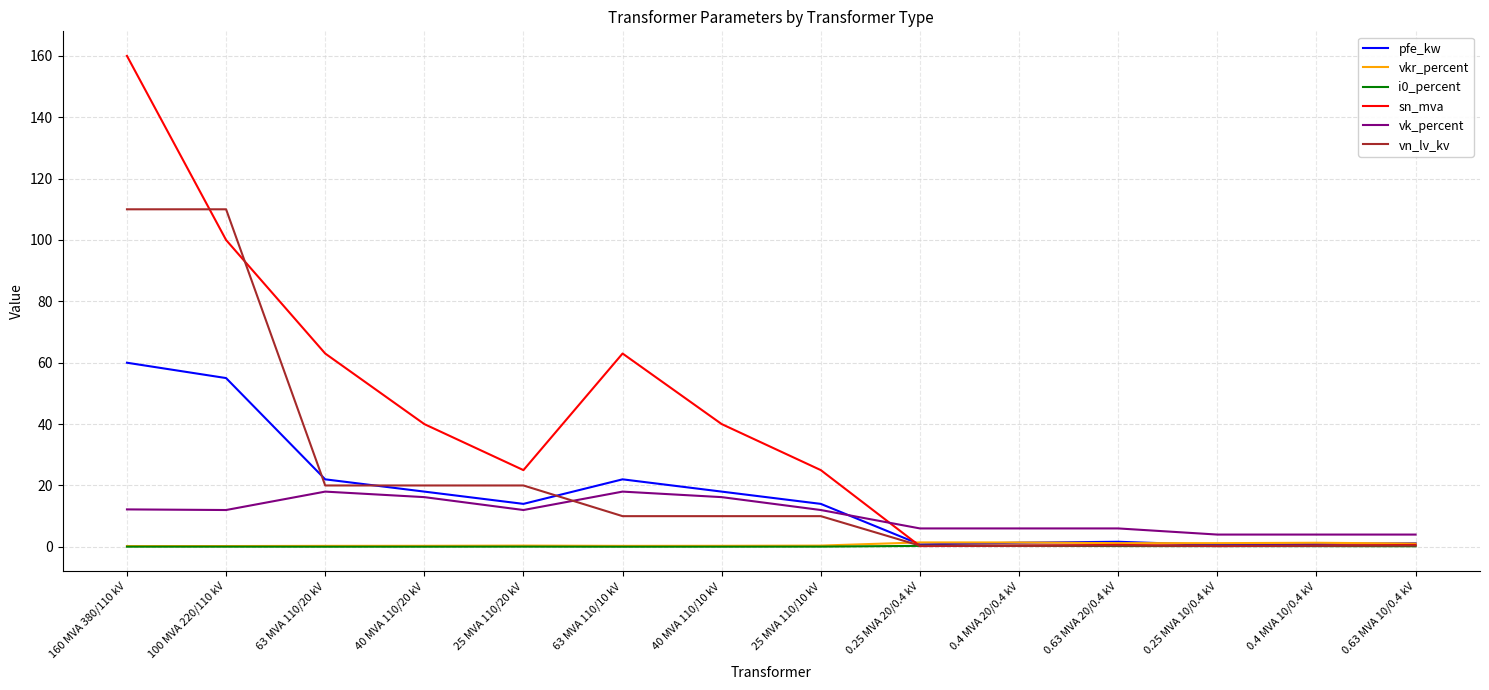

What is the maximum value shown in the chart?

160.0